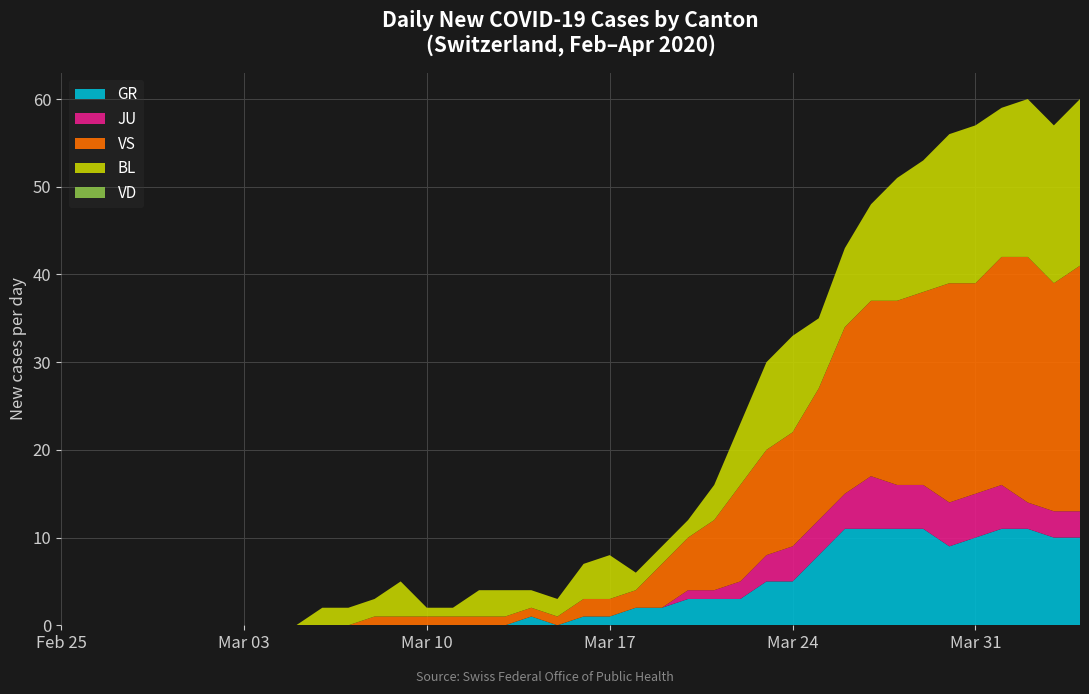

What is the highest value of the GR series?

11